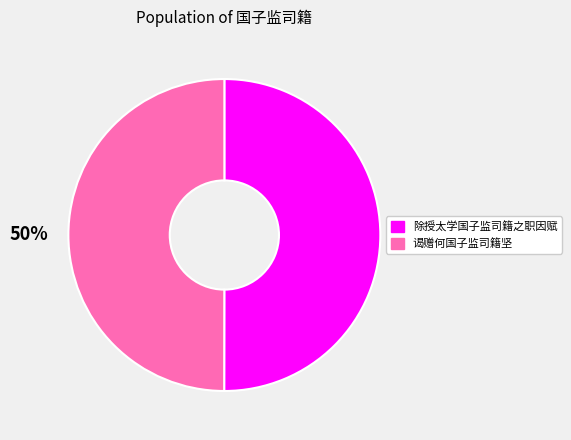

To the nearest percent, what is the average slice percentage?

50%